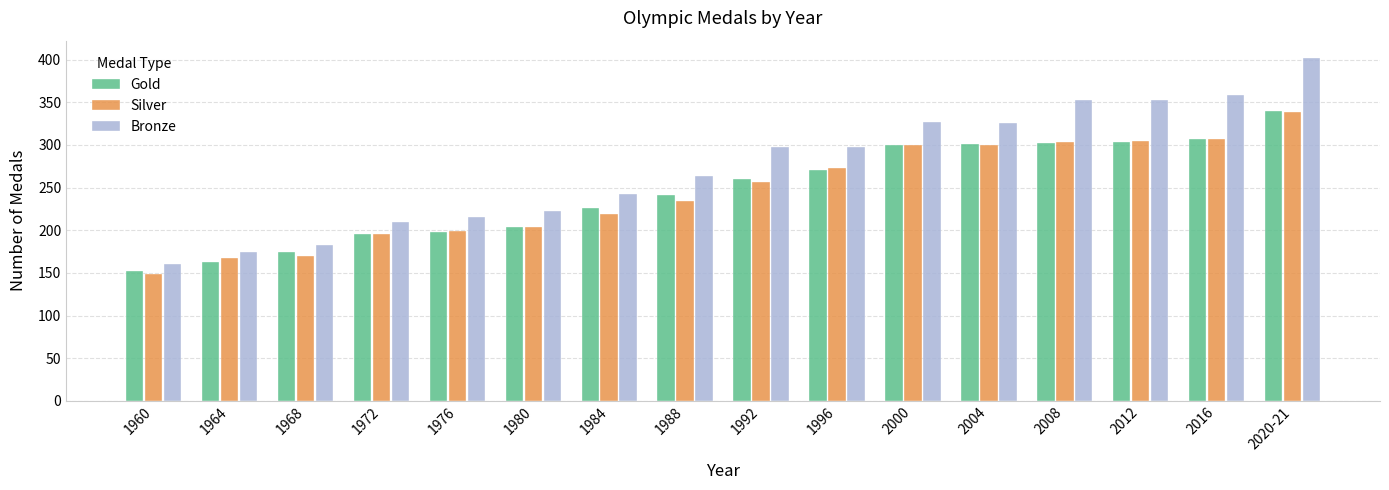

What are all the series names shown in the legend?

Gold, Silver, Bronze